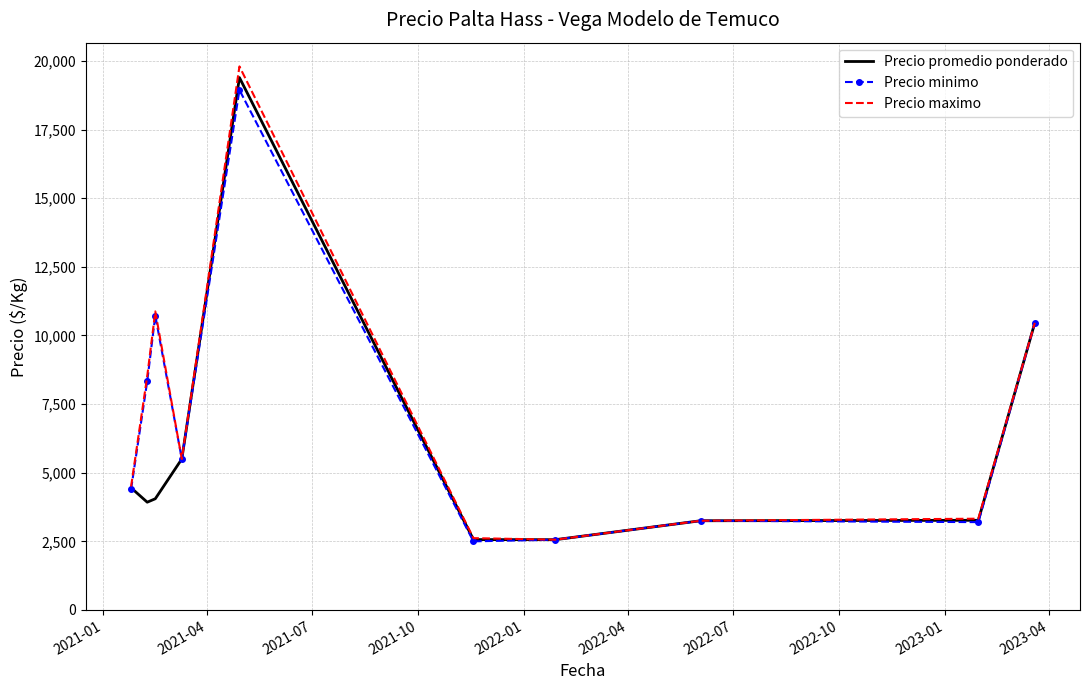

What is the minimum value shown in the chart?

2500.0